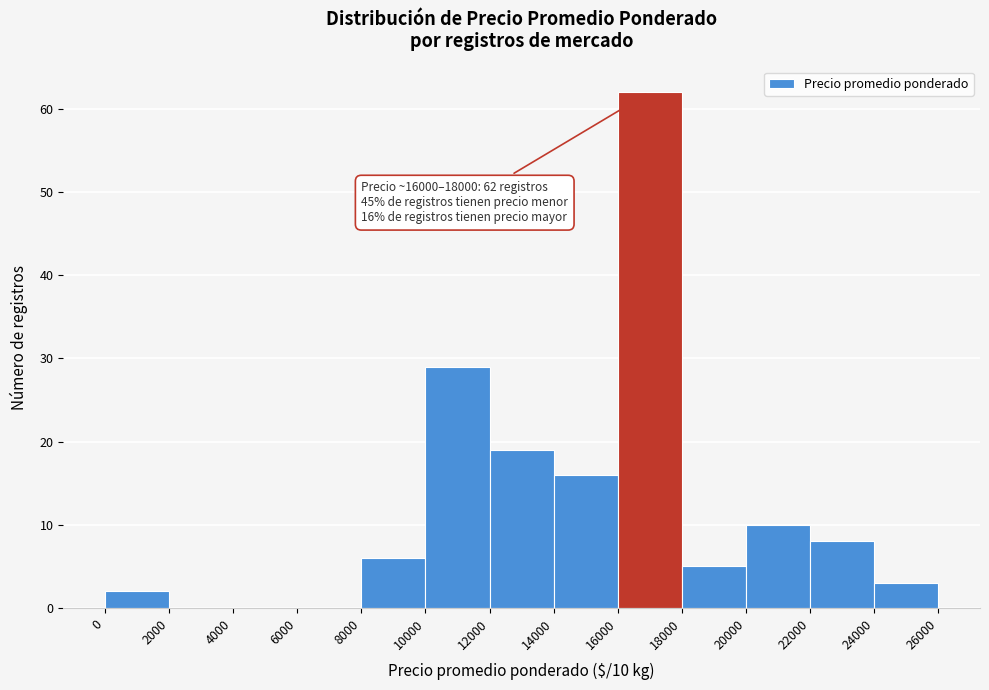

Which range on the x-axis has the tallest bar?

16000 to 18000